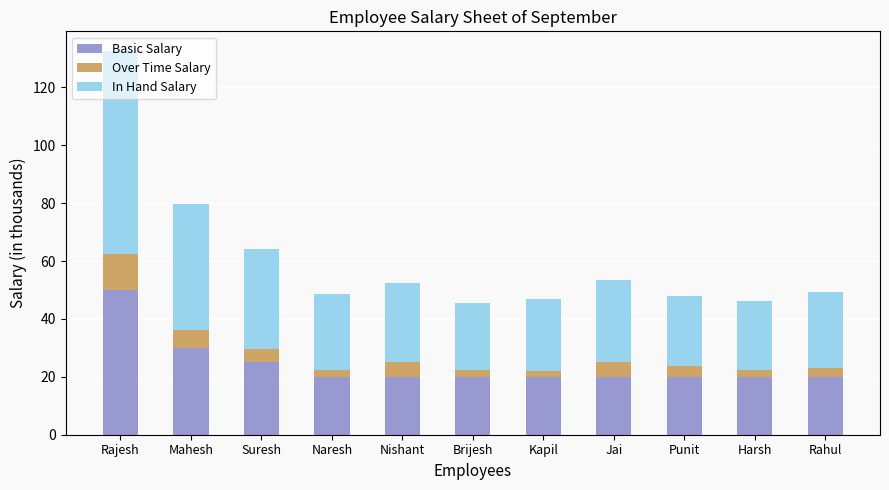

What is the highest value of the Basic Salary series?

50.0